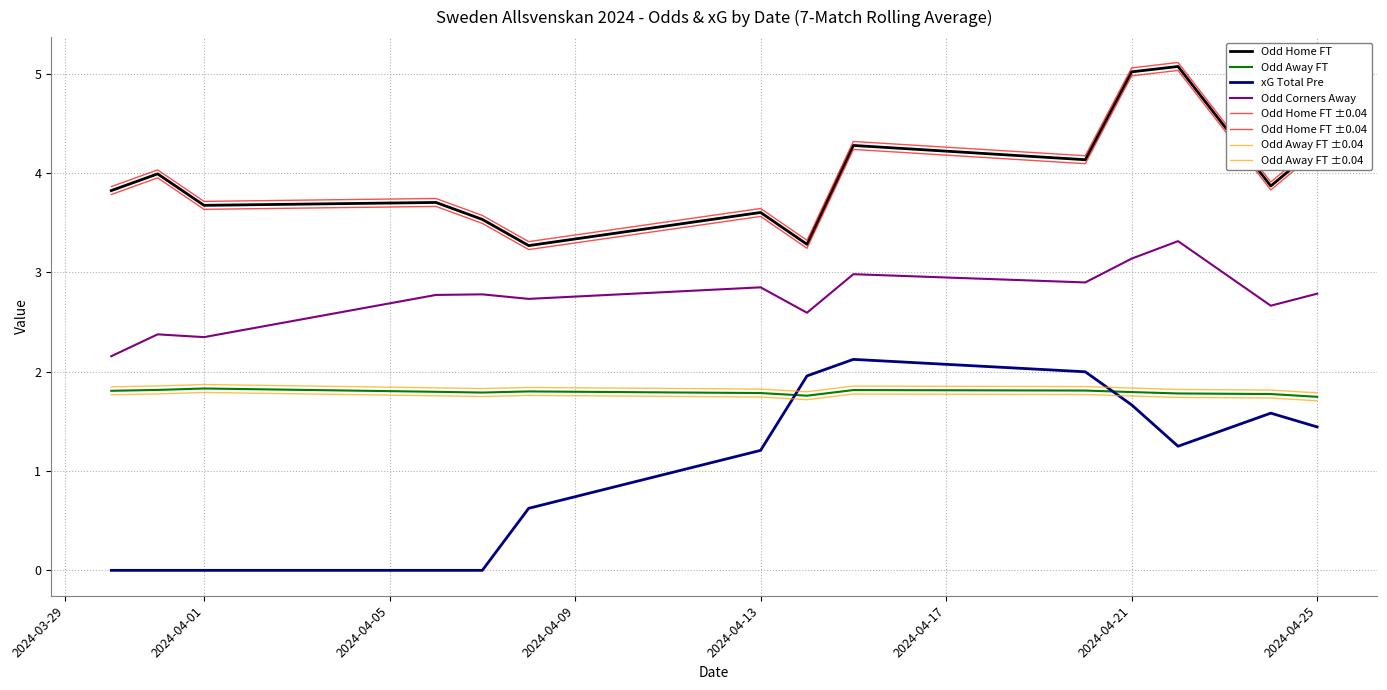

The Odd Home FT series shows 1.0 at 2024-04-01. True or false?

False